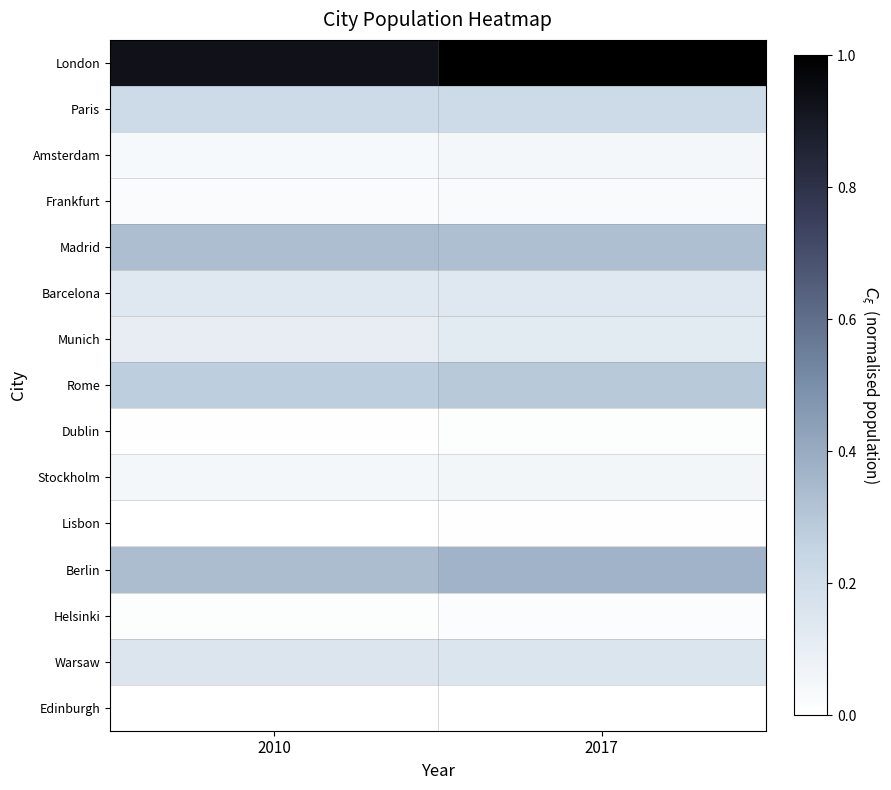

Reading left to right, list all the values displayed in this chart.

London: 2010=0.9	2017=1.0
Paris: 2010=0.2	2017=0.2
Amsterdam: 2010=0.0	2017=0.0
Frankfurt: 2010=0.0	2017=0.0
Madrid: 2010=0.3	2017=0.3
Barcelona: 2010=0.1	2017=0.1
Munich: 2010=0.1	2017=0.1
Rome: 2010=0.3	2017=0.3
Dublin: 2010=0.0	2017=0.0
Stockholm: 2010=0.0	2017=0.1
Lisbon: 2010=0.0	2017=0.0
Berlin: 2010=0.3	2017=0.4
Helsinki: 2010=0.0	2017=0.0
Warsaw: 2010=0.2	2017=0.2
Edinburgh: 2010=0.0	2017=0.0